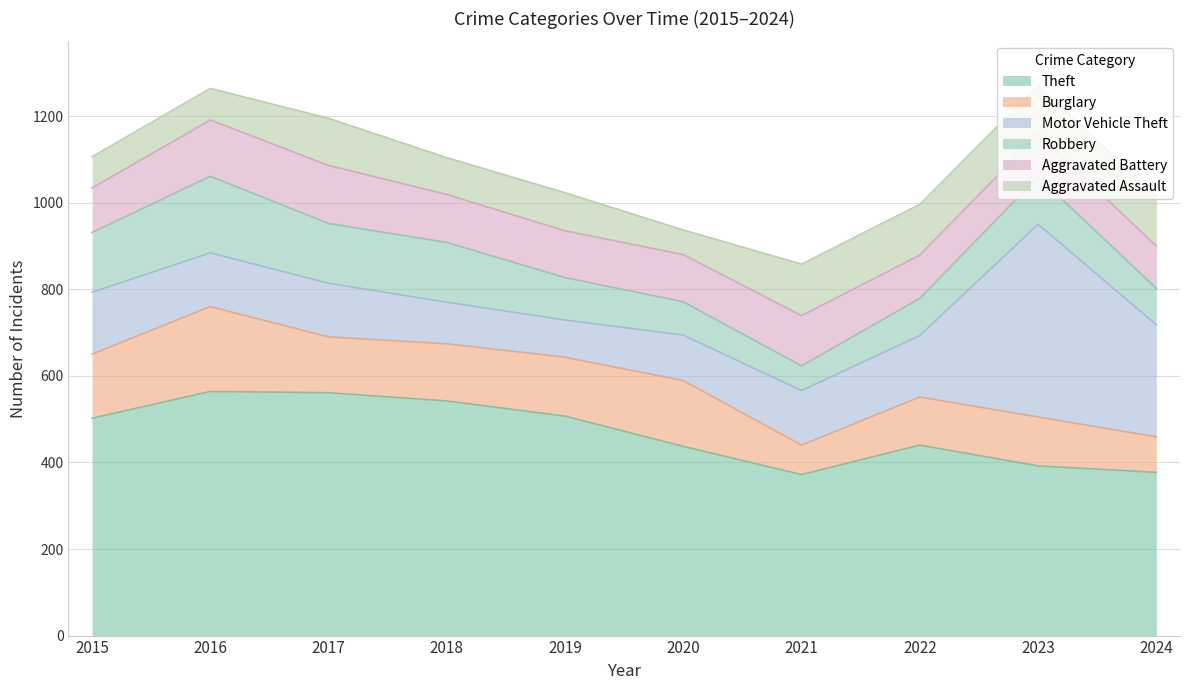

Is the value of Theft at 2018 greater than the value of Motor Vehicle Theft at 2021?

Yes